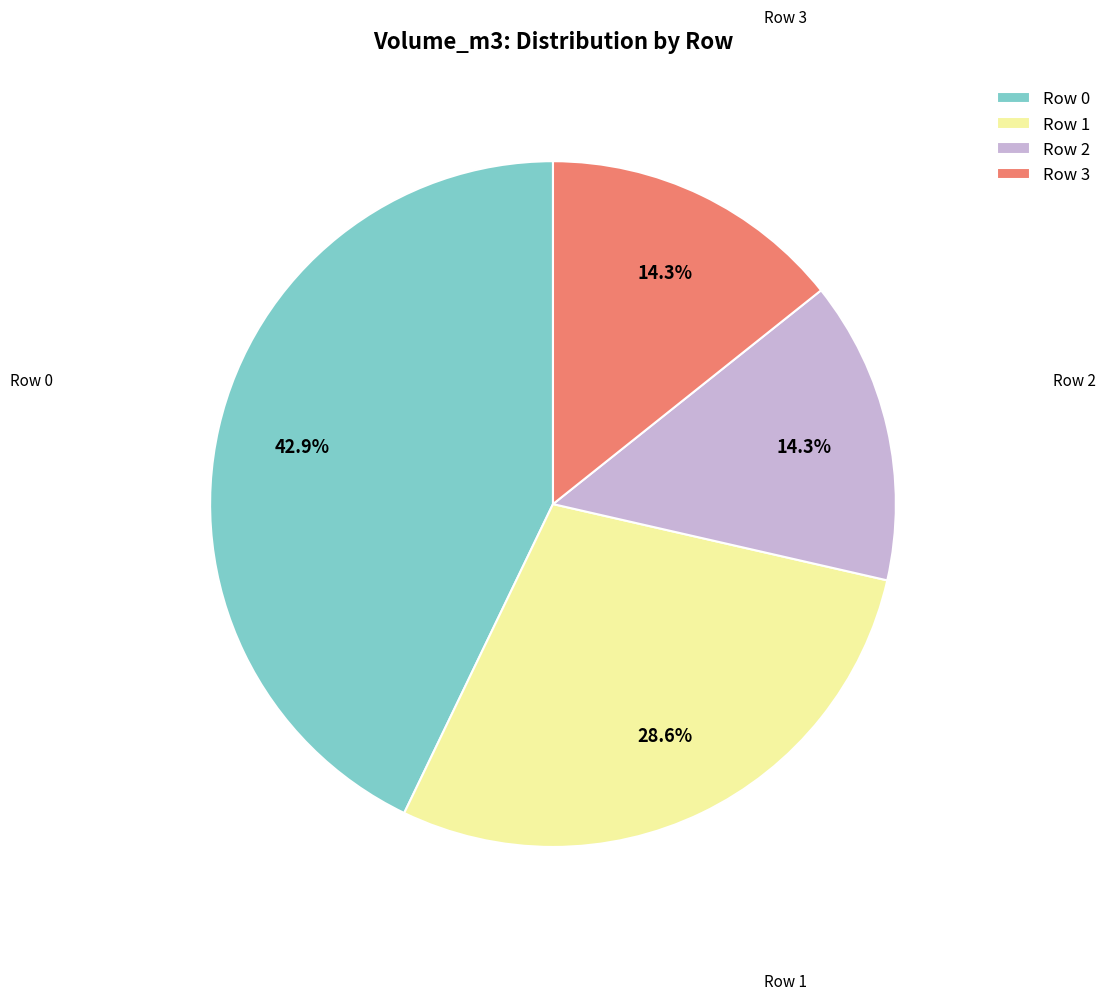

What is the largest slice in the pie chart?

Row 0